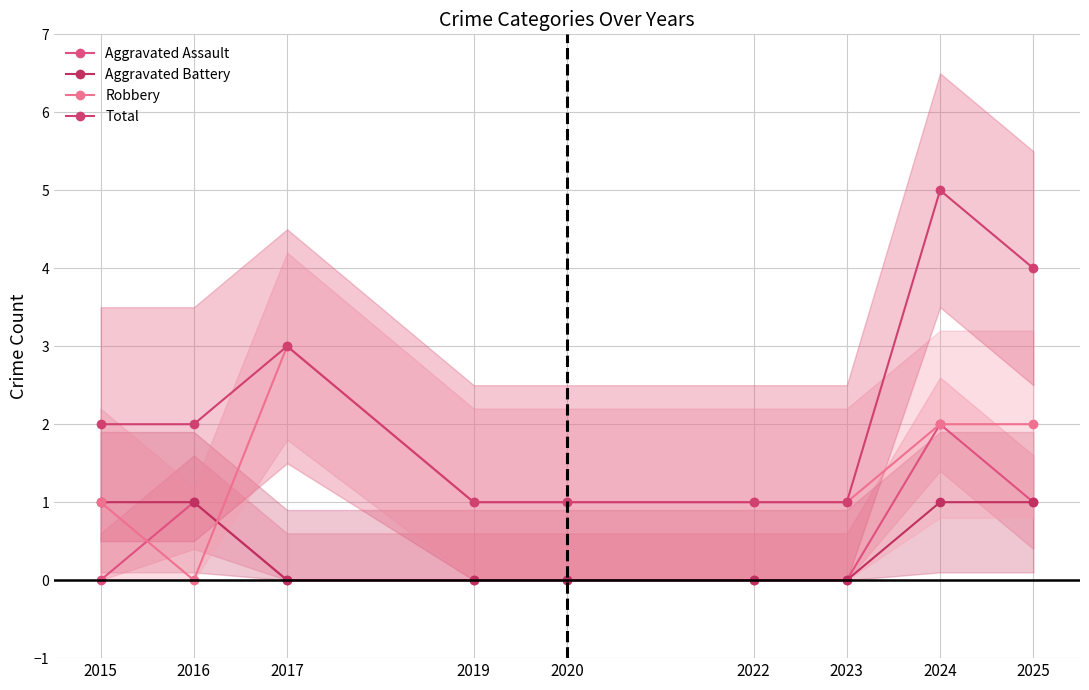

What is the value of the Aggravated Battery point at the 1st from the left?

1